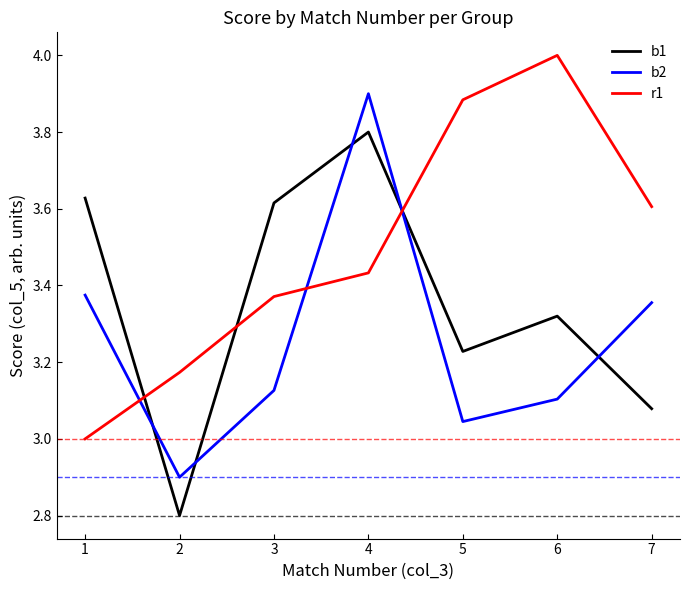

Is the value of b2 at 1 greater than the value of b1 at 4?

No